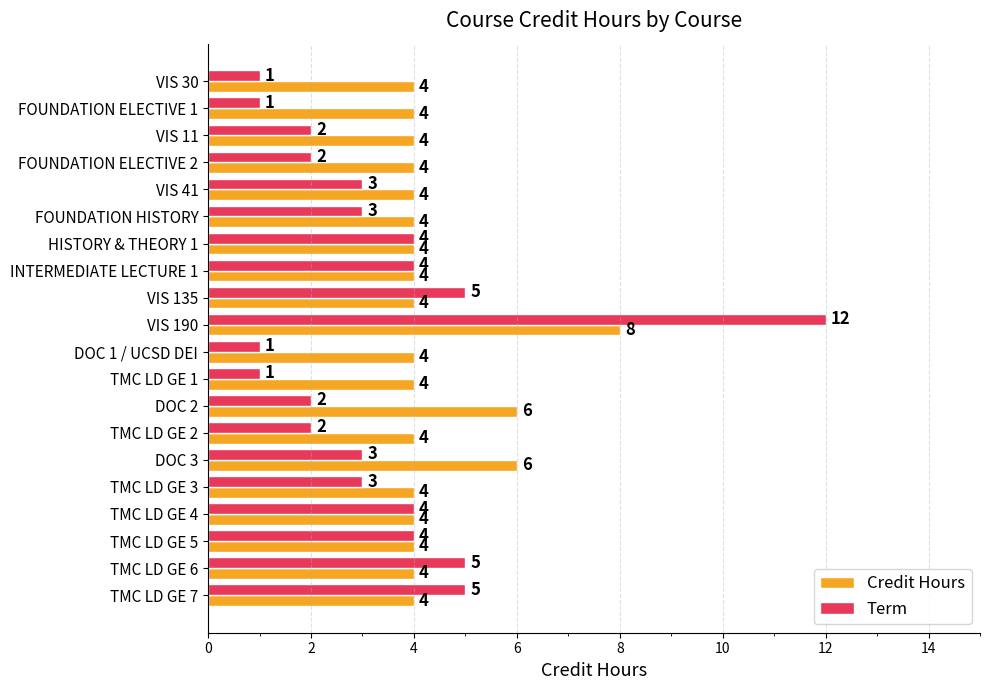

At TMC LD GE 2, list the series in order from largest to smallest.

Credit Hours, Term